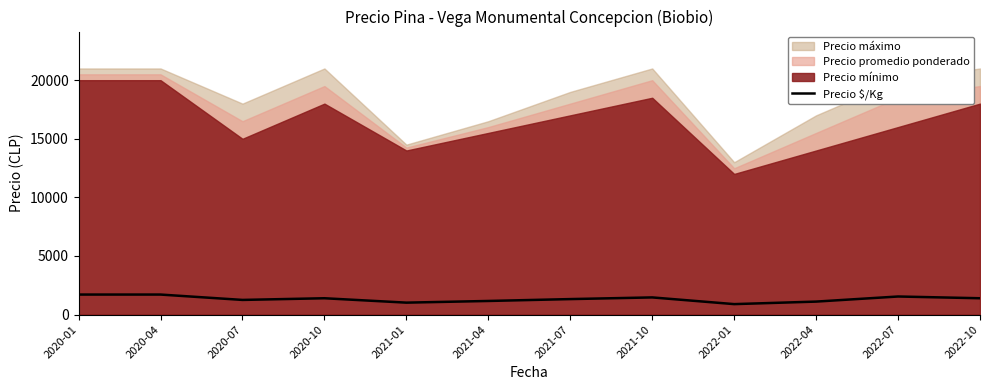

How many values are below 1393?

6